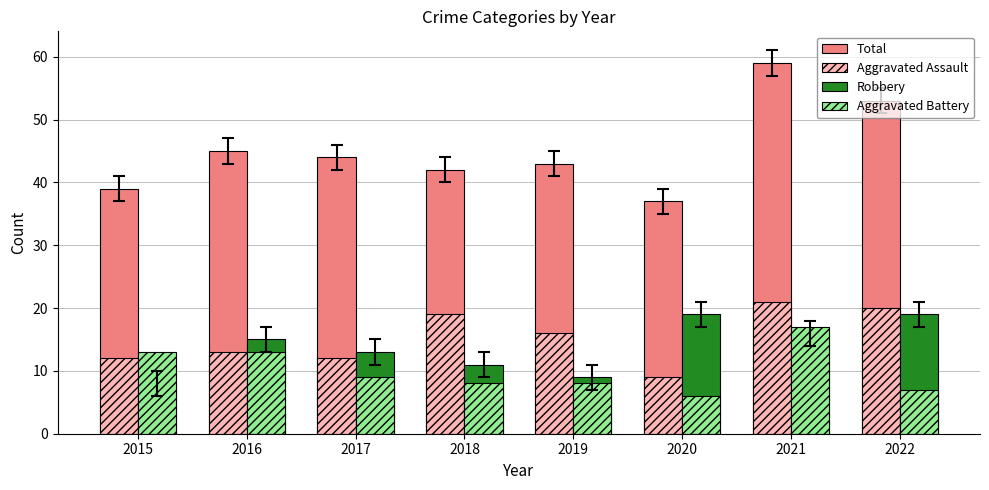

How many series are shown in this chart?

4